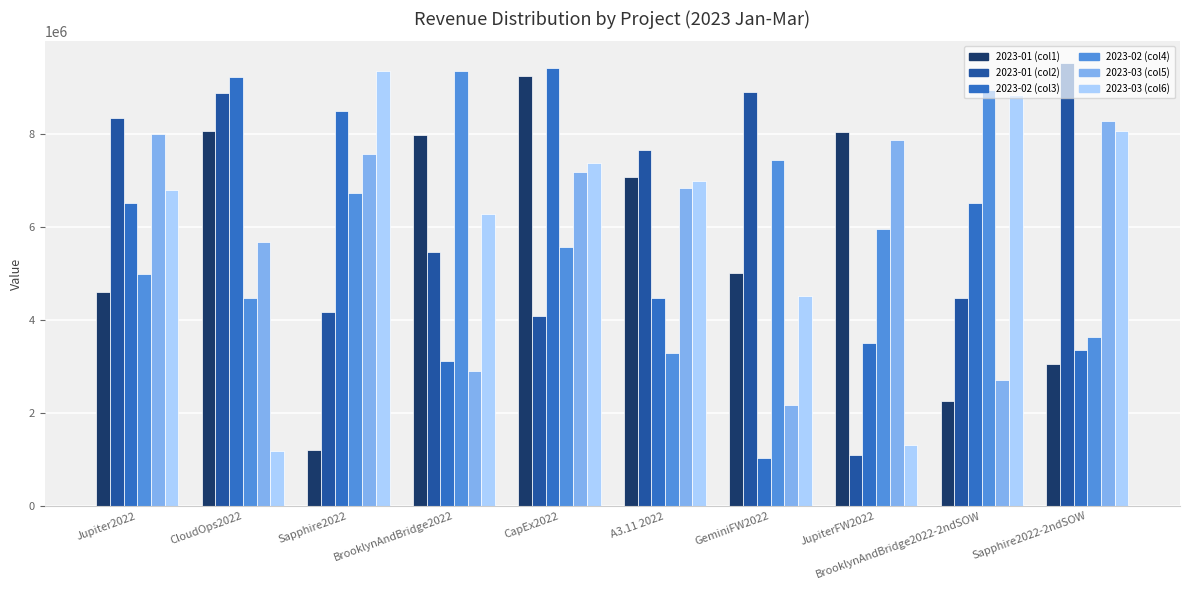

What is the average value of the 2023-02 (col4) series?

6037244